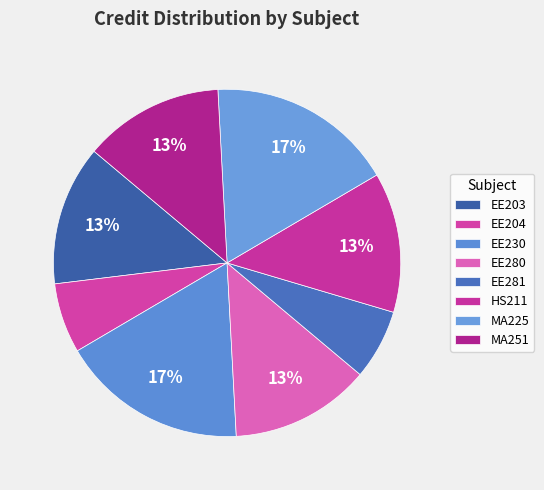

What percentage is the MA251 slice, to the nearest percent?

13%